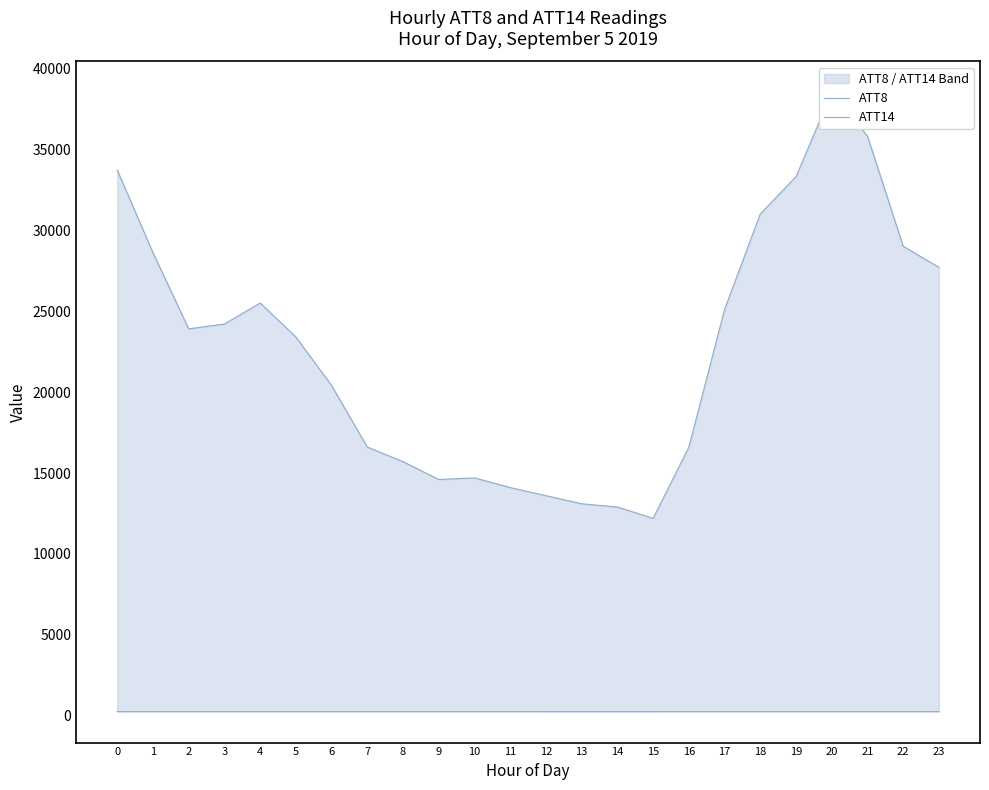

How many data points in ATT14 are less than 266?

8